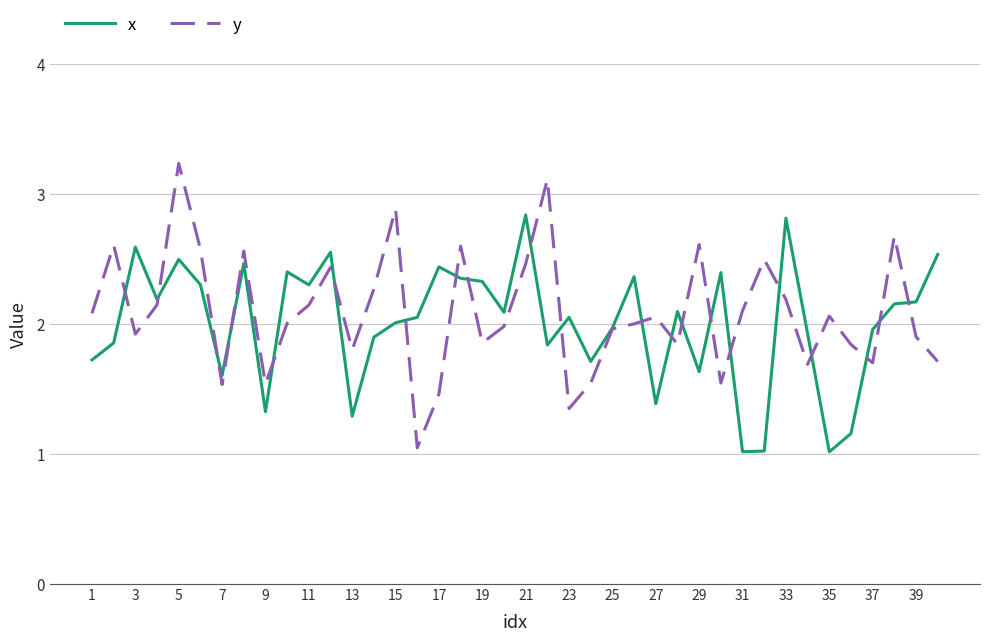

List the series in order of their peak value, highest first.

y, x